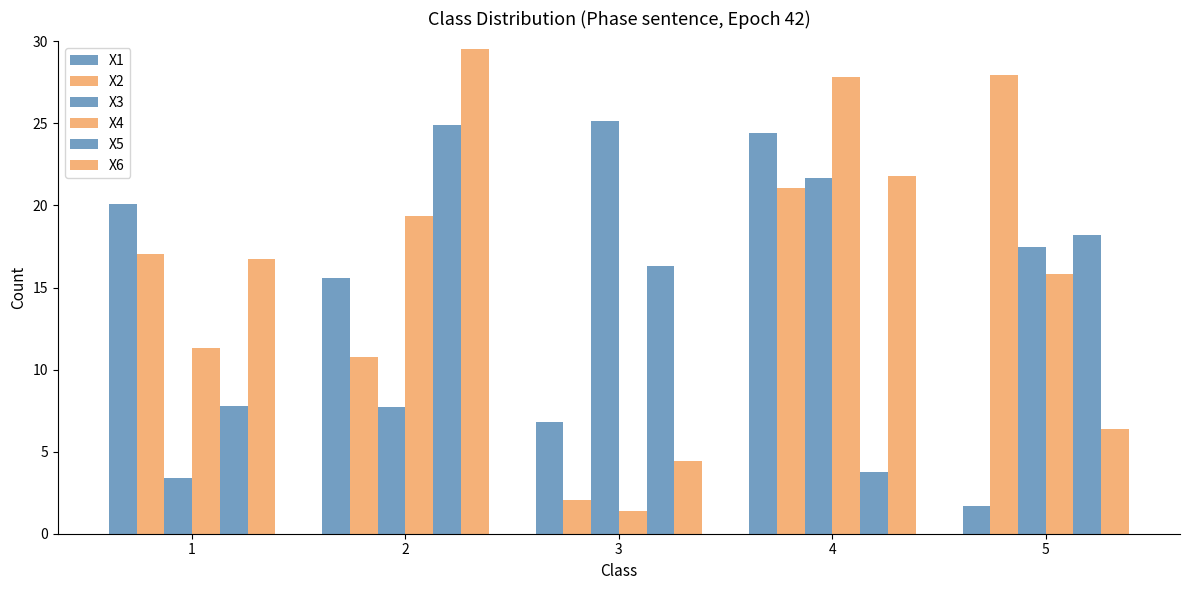

Reading left to right, transcribe all the data shown in this chart.

X1: 1=20.1	2=15.6	3=6.8	4=24.4	5=1.7
X2: 1=17.0	2=10.8	3=2.0	4=21.1	5=28.0
X3: 1=3.4	2=7.7	3=25.2	4=21.7	5=17.5
X4: 1=11.3	2=19.4	3=1.4	4=27.8	5=15.8
X5: 1=7.8	2=24.9	3=16.3	4=3.8	5=18.2
X6: 1=16.7	2=29.6	3=4.4	4=21.8	5=6.4